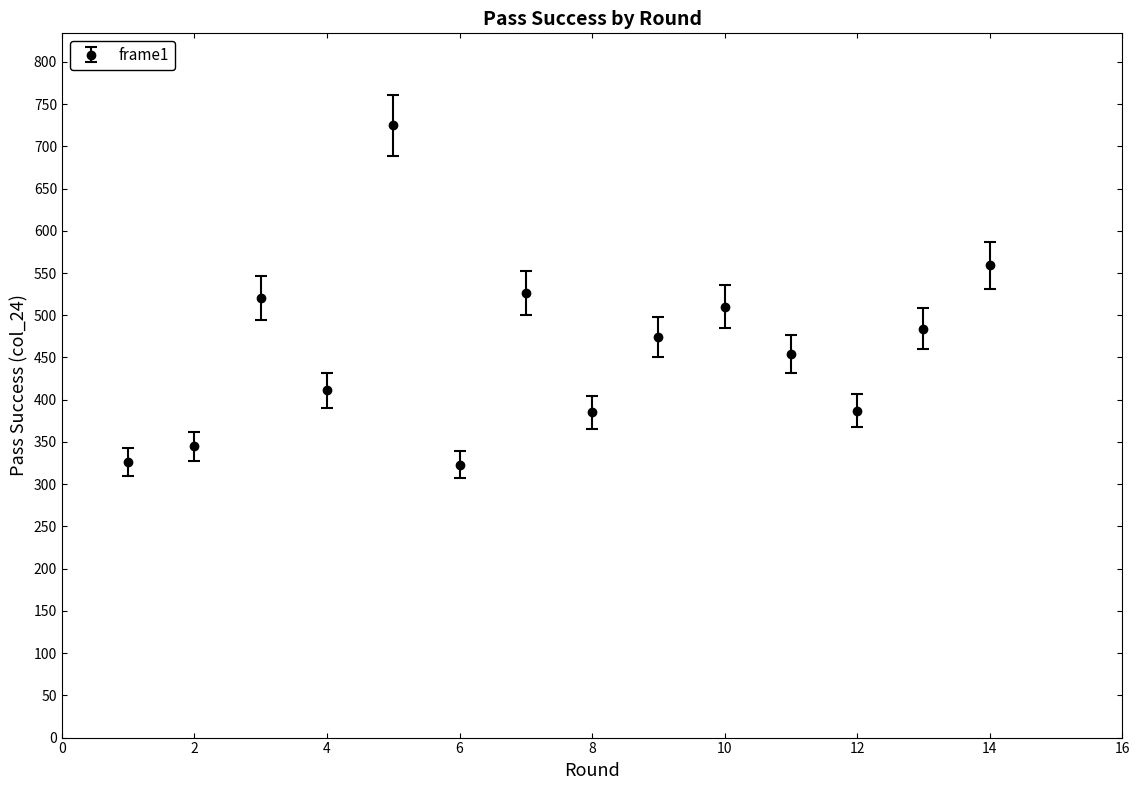

What is the difference between the maximum and minimum values?

402